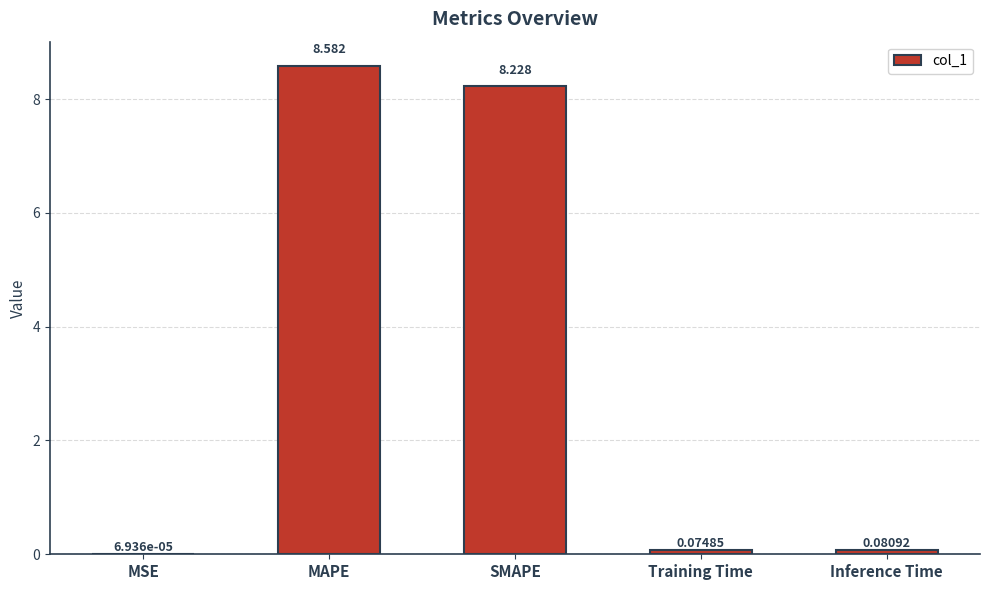

Where is the data nearest to the value 4?

Inference Time